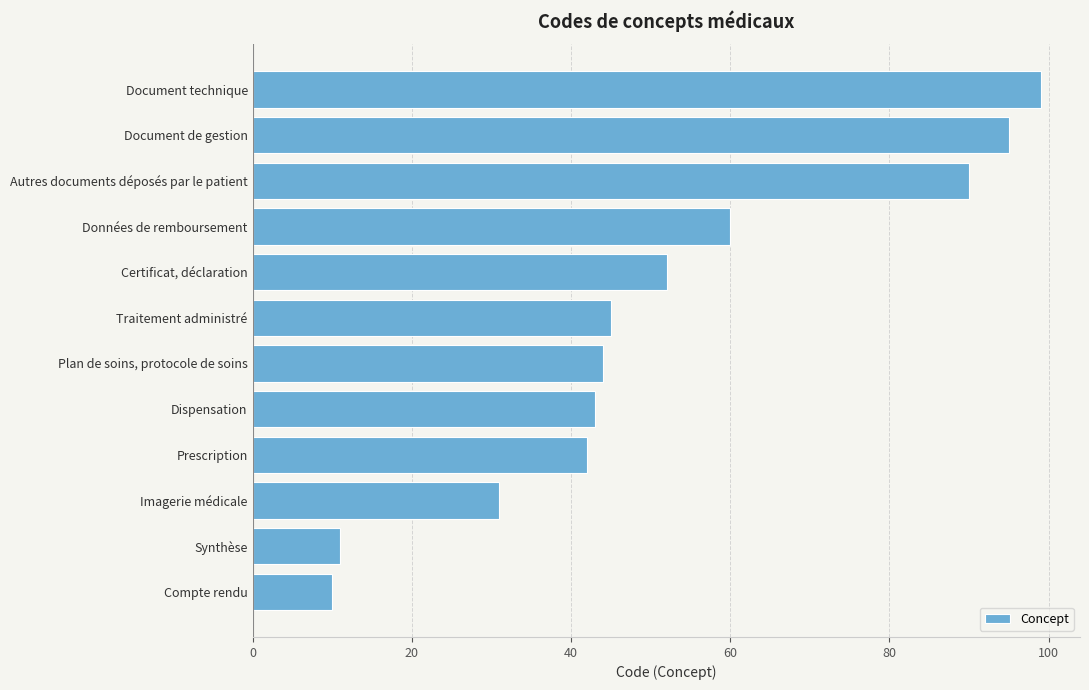

Where is the data nearest to the value 54?

Certificat, déclaration